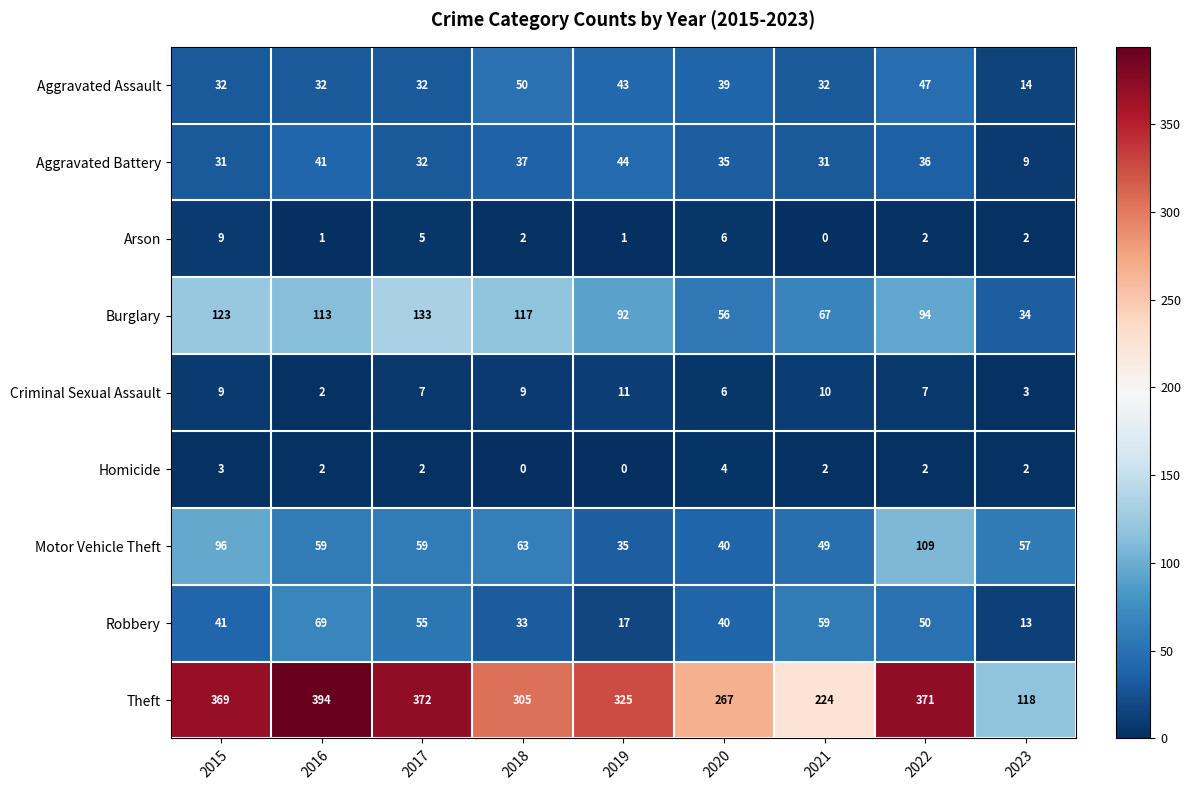

True or false: Homicide has a value of 0 at 2019.

True